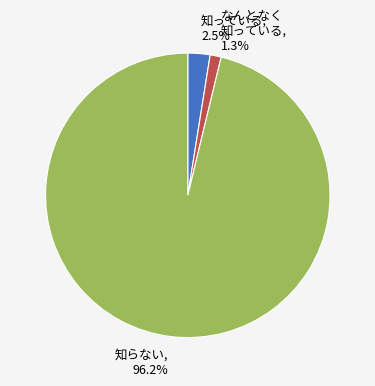

Approximately how many times larger is the value at なんとなく 知っている, 1.3% compared to 知っている, 2.5%?

0.5